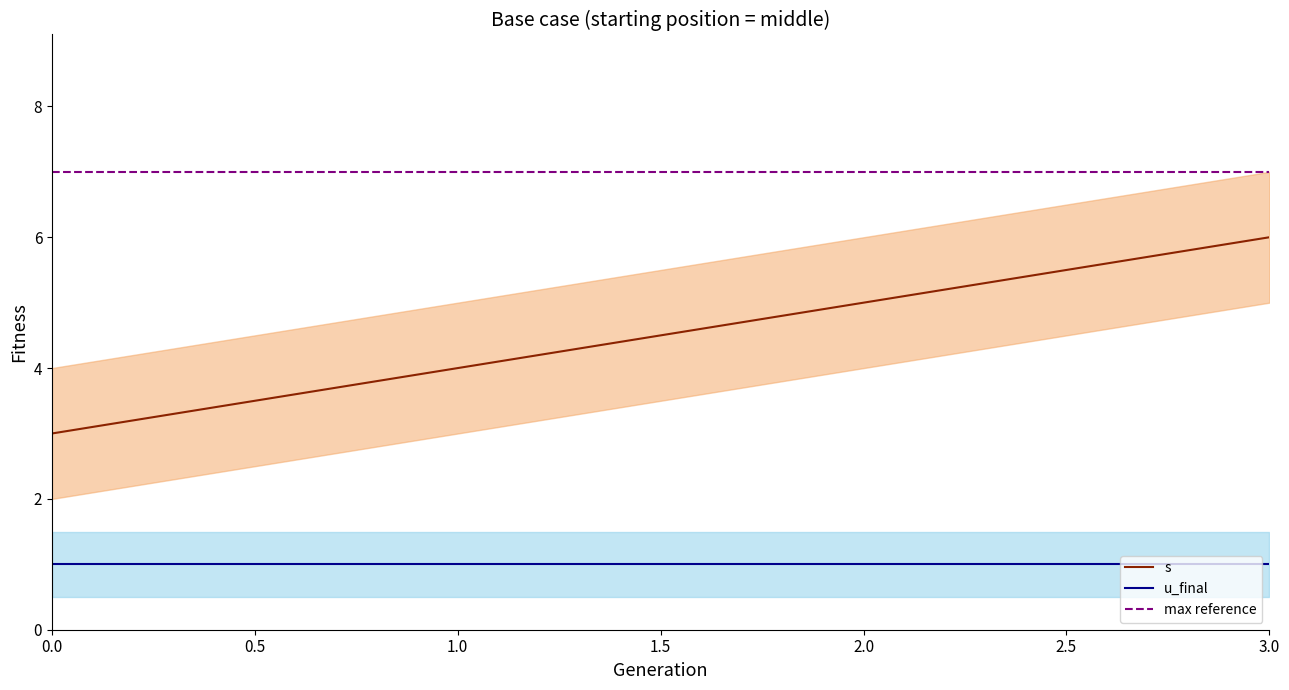

What is the change in value from 0 to 1?

+1